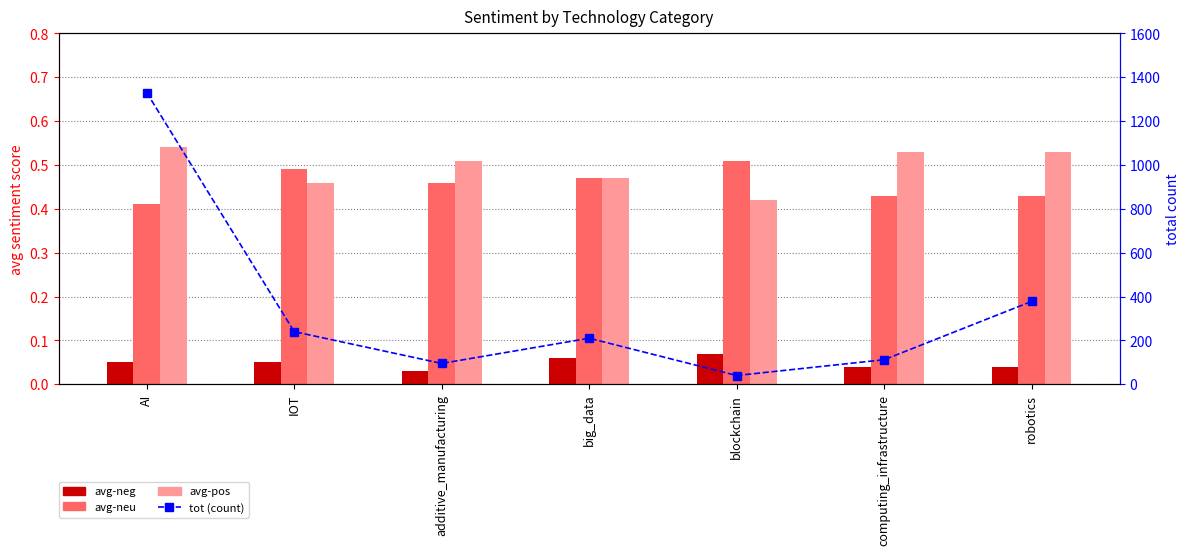

What is the sum of all avg-pos values?

3.5